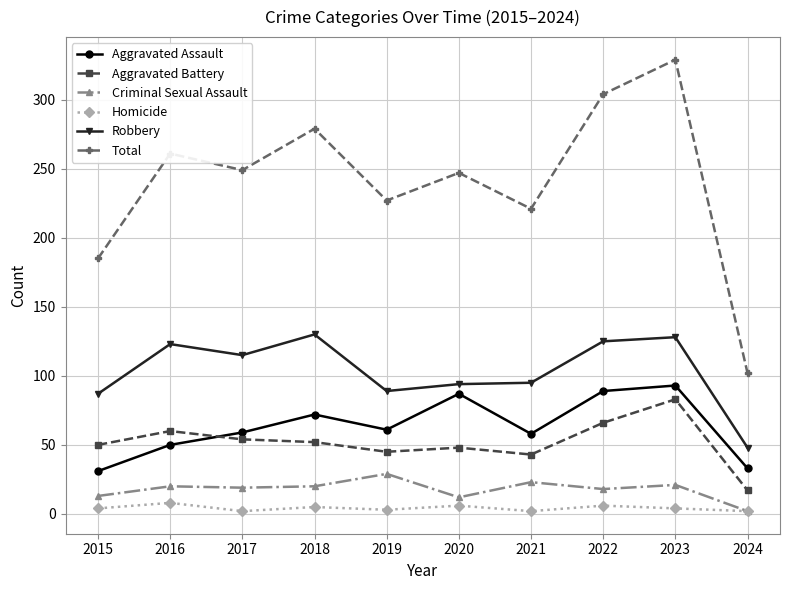

True or false: Aggravated Assault and Criminal Sexual Assault cross at least once.

False